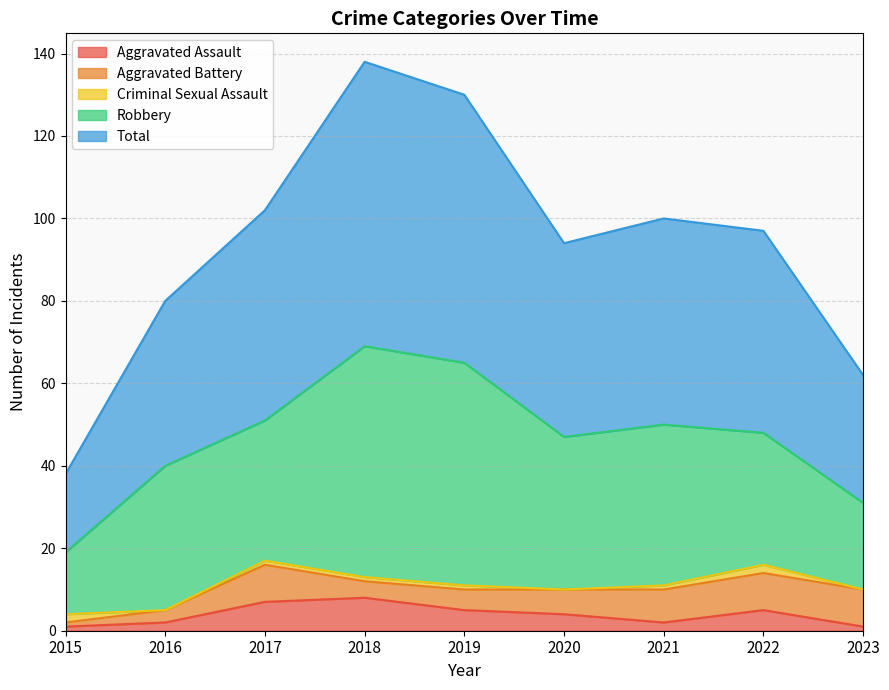

Which has a higher value, 2020 or 2023?

2020